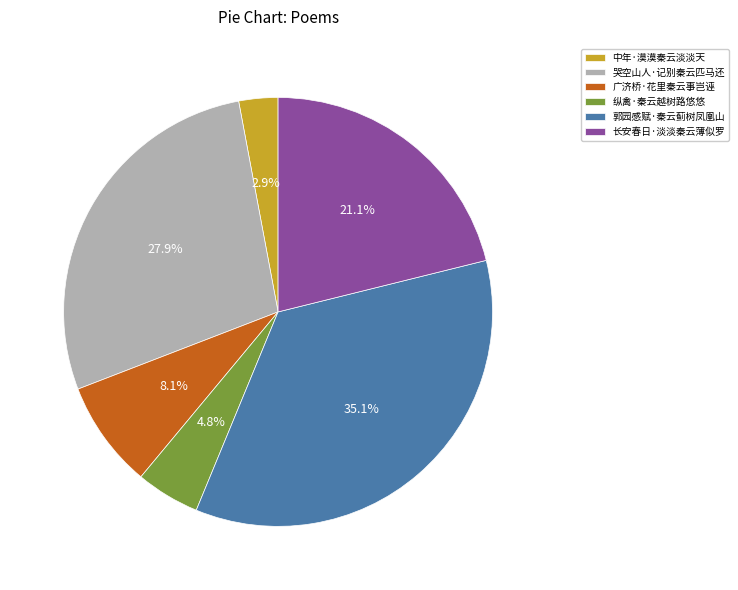

What is the smallest slice in the pie chart?

中年·漠漠秦云淡淡天